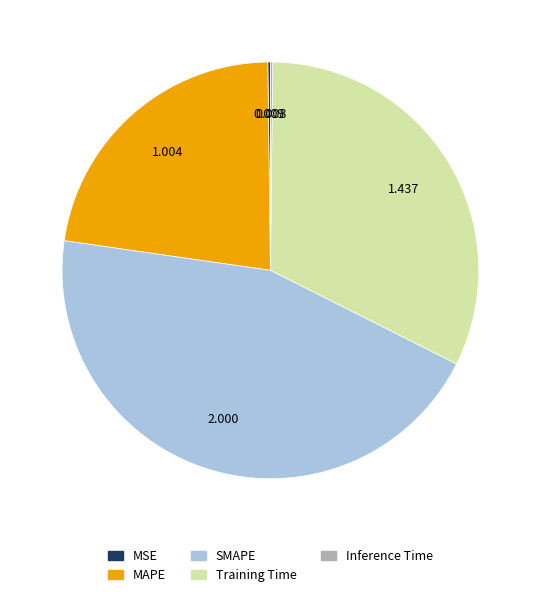

Which slice is the largest?

SMAPE